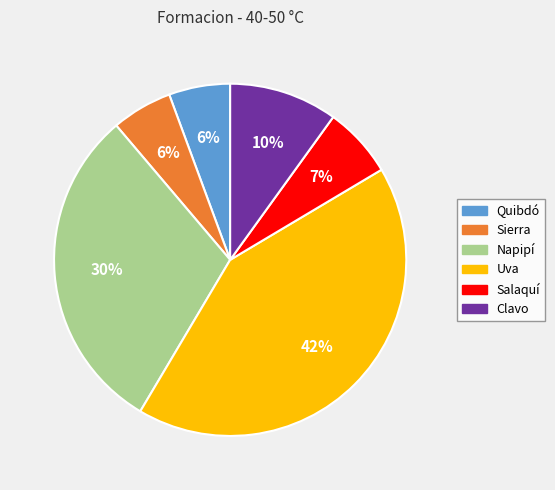

Is it true that Napipí is 30% of the pie?

True